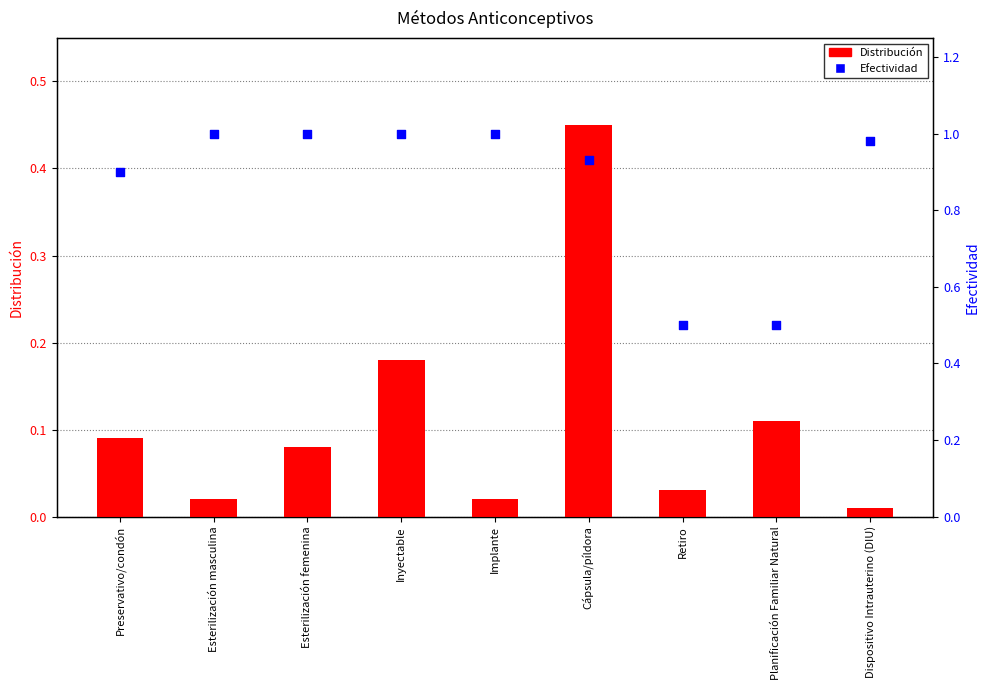

Which series has the largest Y range (max minus min)?

Efectividad